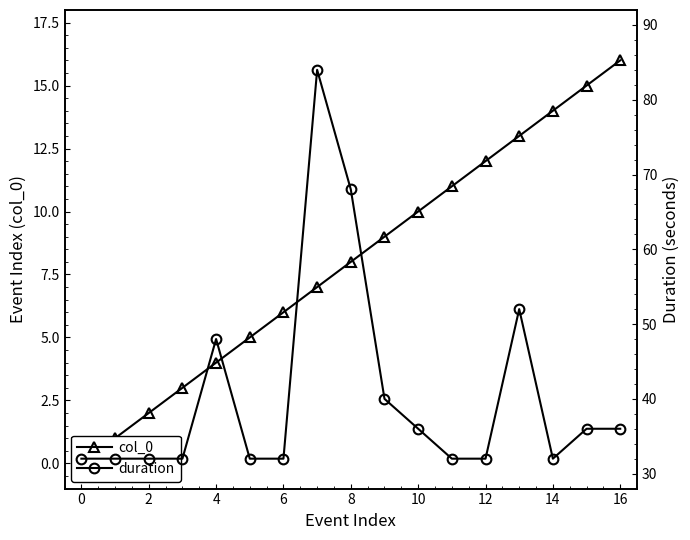

Is it true that col_0 equals 13 at 13?

True